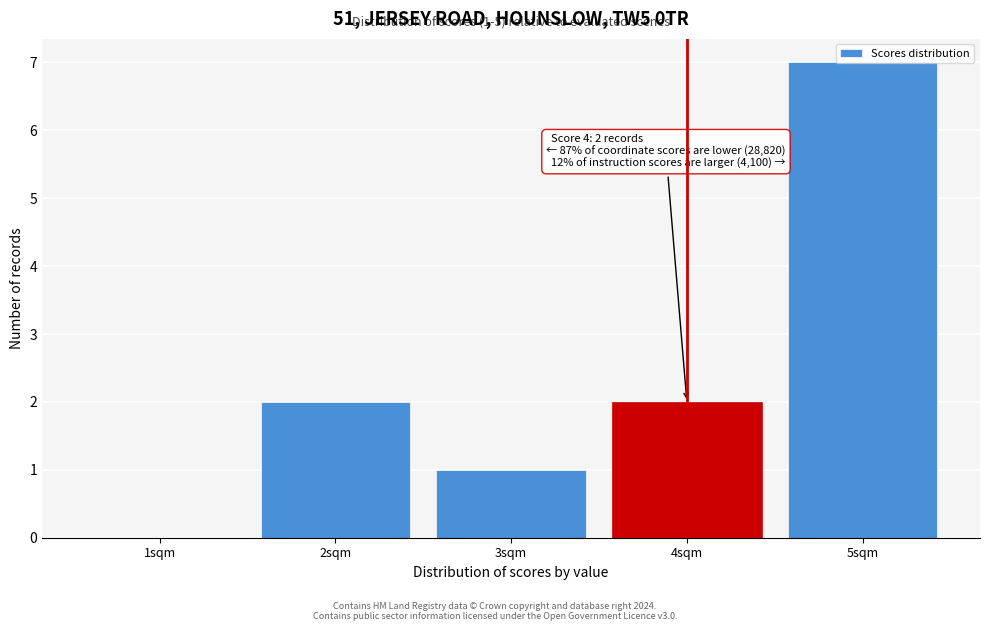

Which range on the x-axis has the tallest bar?

4.5 to 5.5